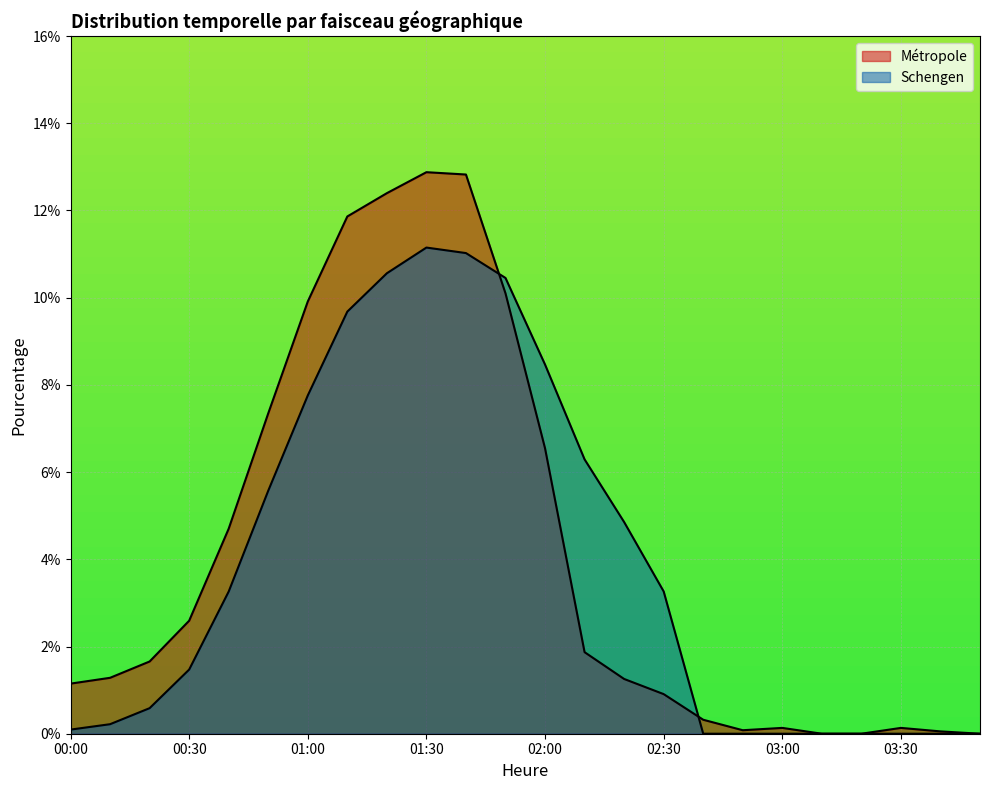

Rank the series by their average value, from highest to lowest.

Métropole, Schengen